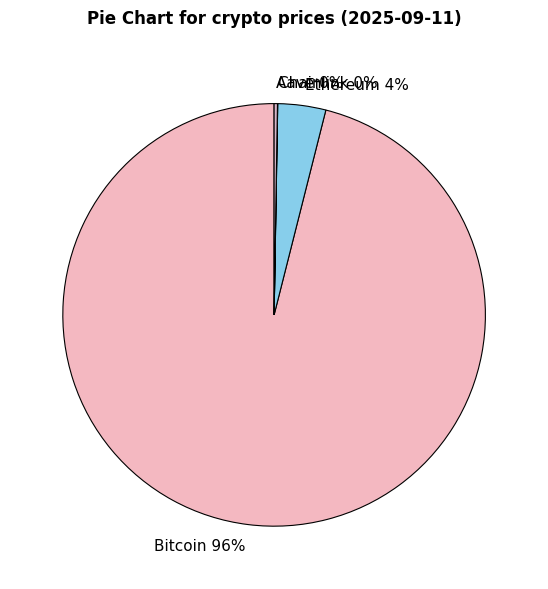

Is it true that Bitcoin is 96% of the pie?

True